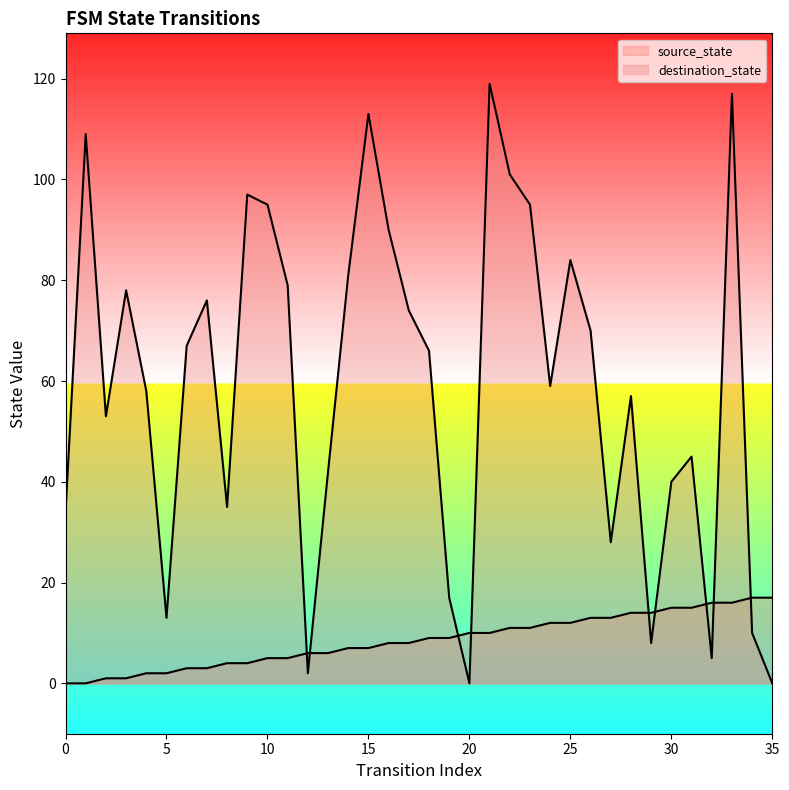

The destination_state series shows 95 at 23. True or false?

True